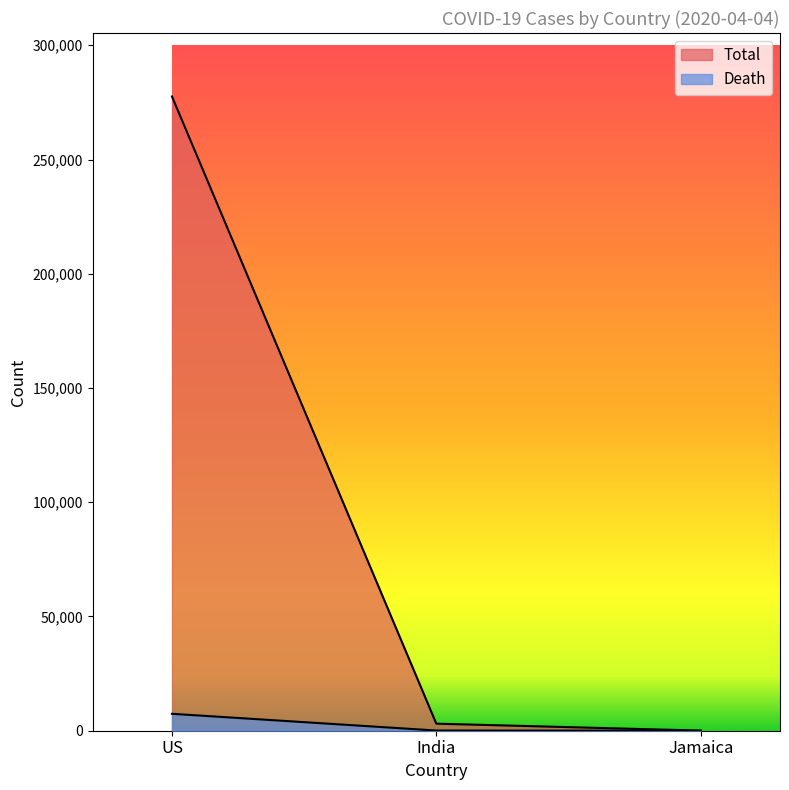

What is the maximum value shown in the chart?

277607